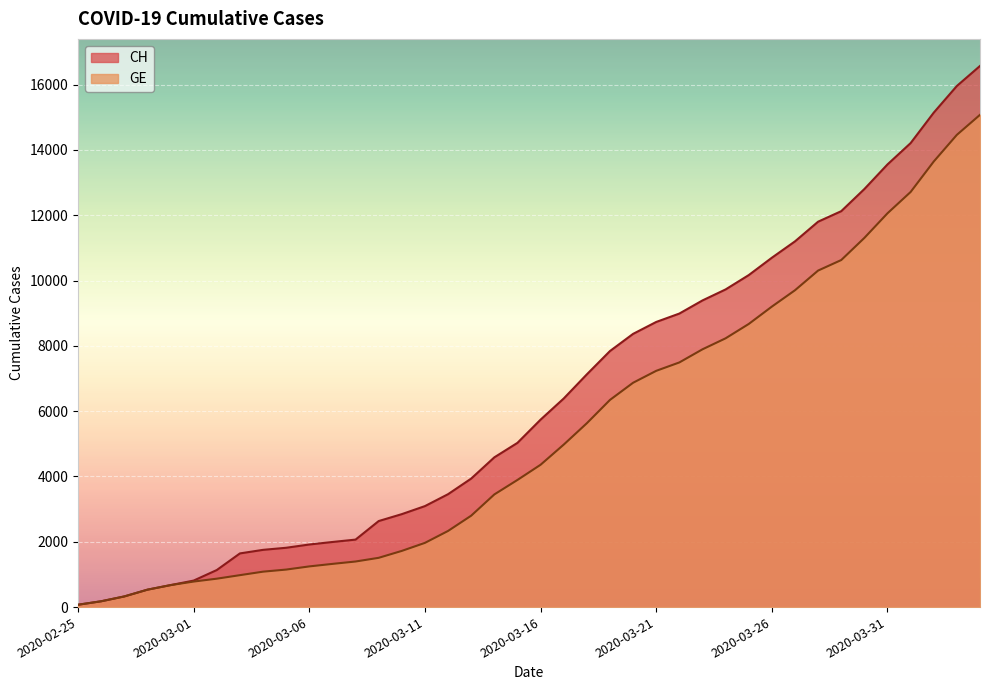

What is the average value of the GE series?

5378